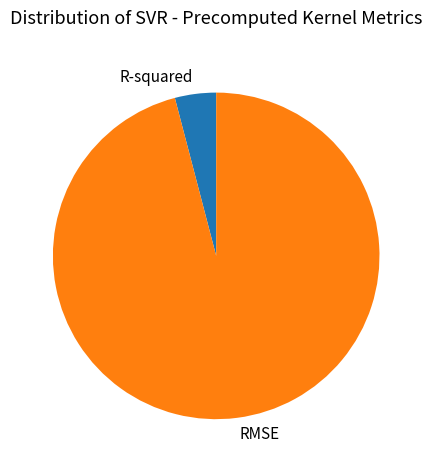

Which has a higher value, RMSE or R-squared?

RMSE